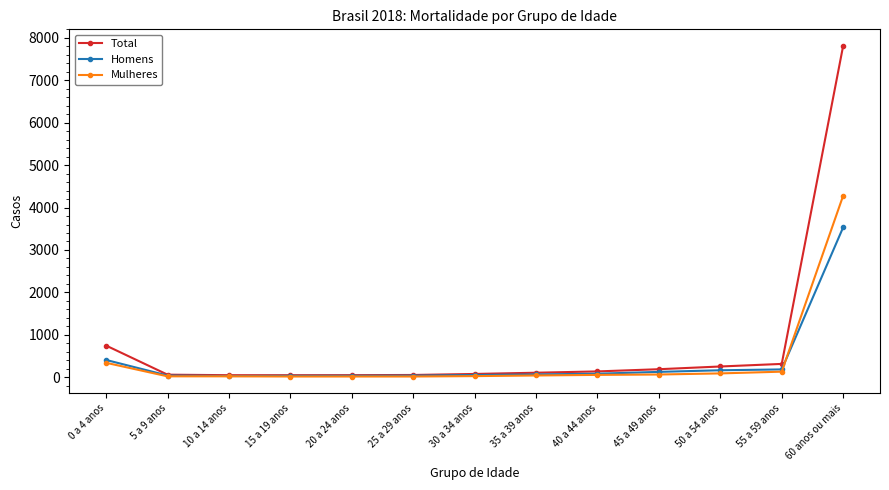

Which category has the highest value across all series?

60 anos ou mais